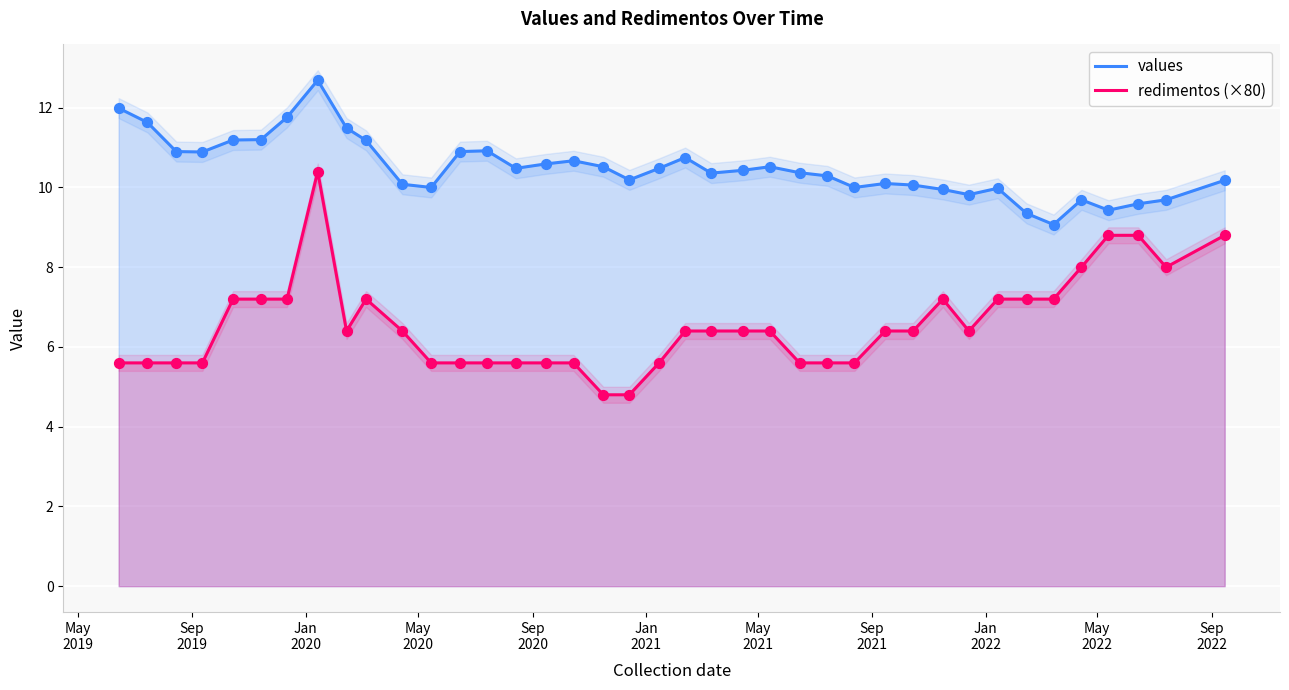

Which series has the widest spread of Y values?

redimentos (×80)